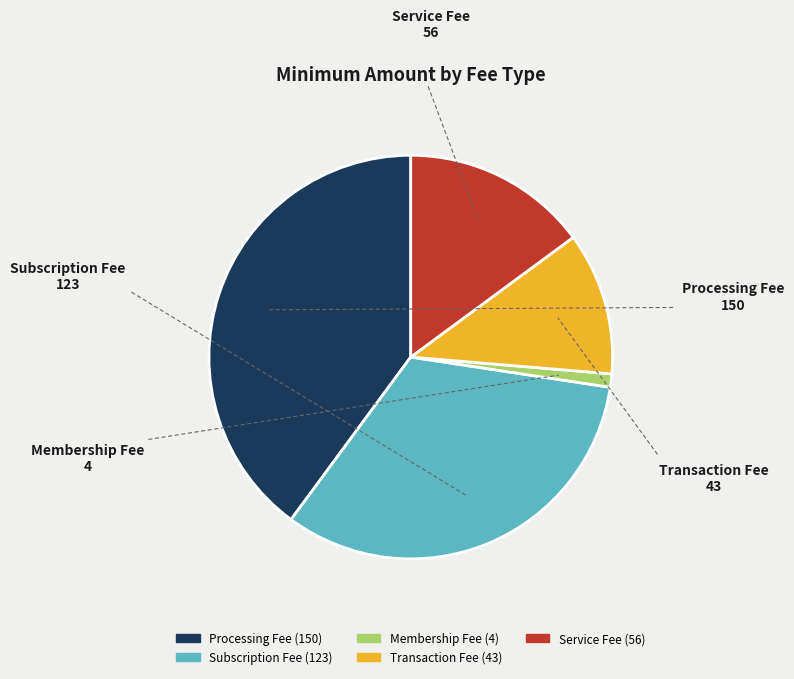

Which has a higher value, Service Fee or Transaction Fee?

Service Fee